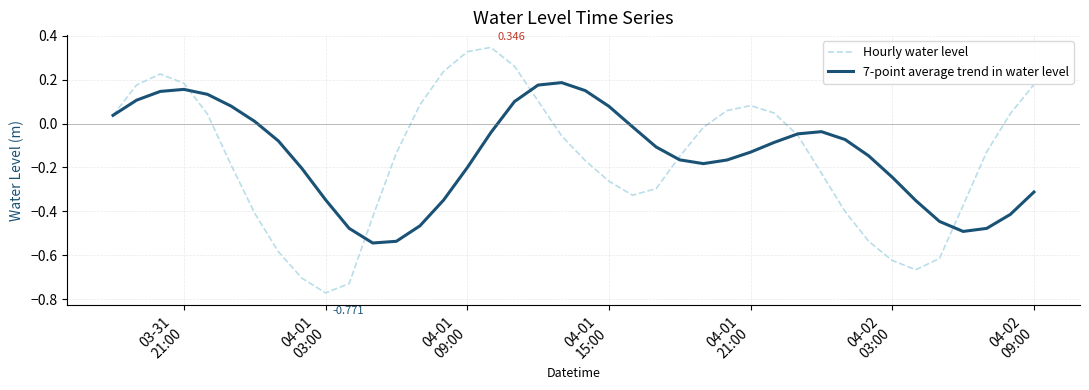

Which series has the widest spread of values?

Hourly water level